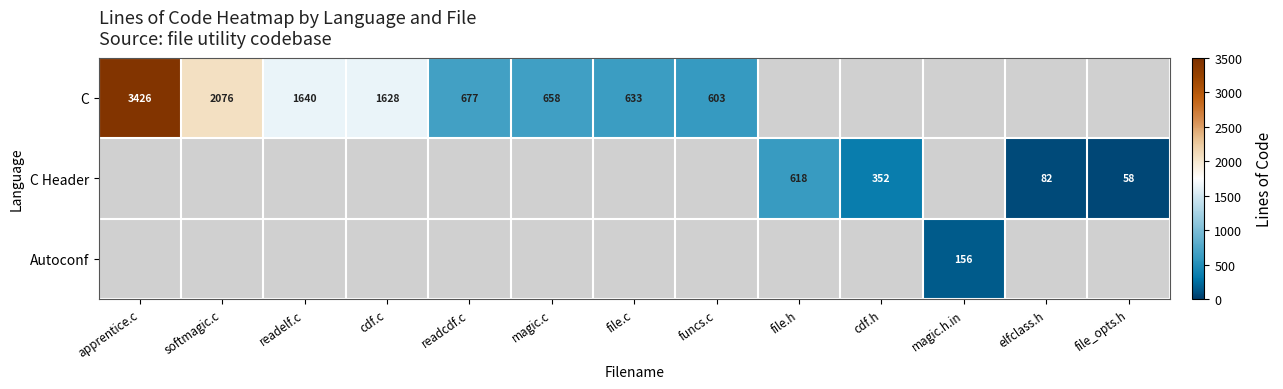

The C series shows 633 at file.c. True or false?

True